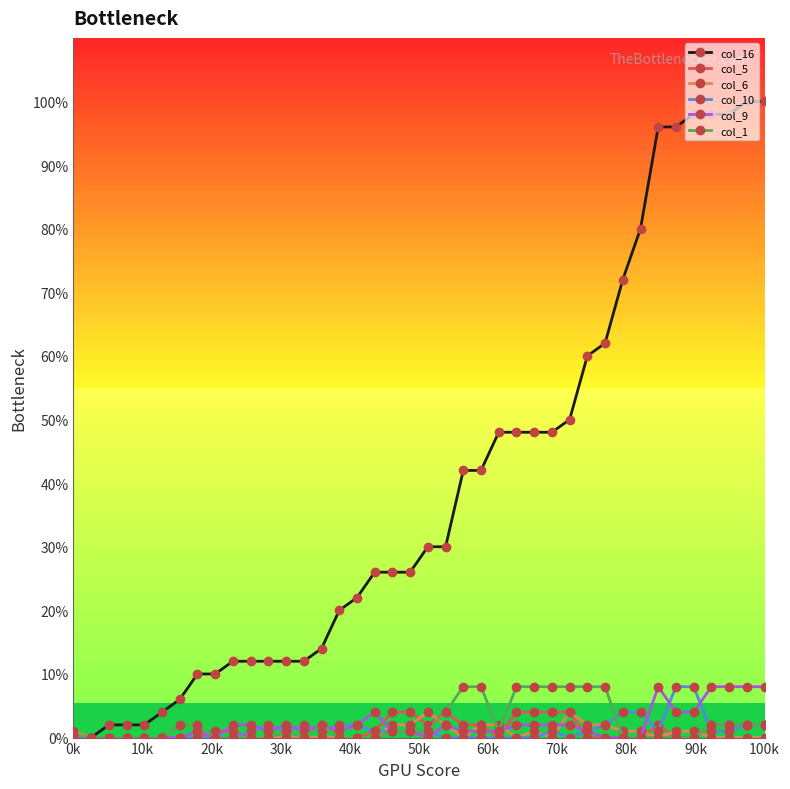

What are all the series names shown in the legend?

col_16, col_5, col_6, col_10, col_9, col_1